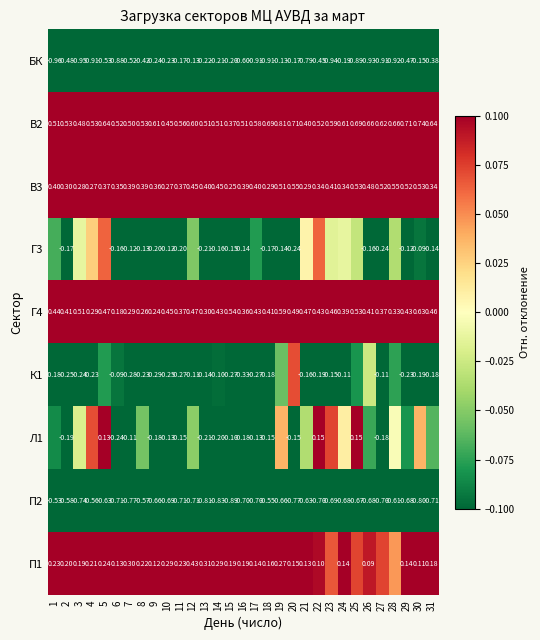

What is the average value of the В2 series?

0.6